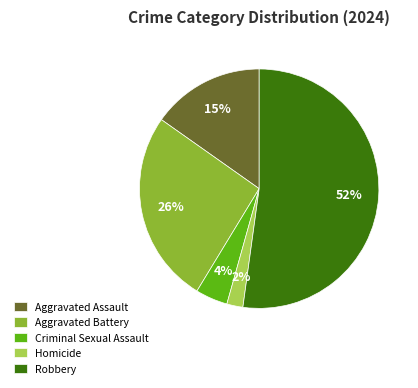

Count the number of slices in the pie.

5